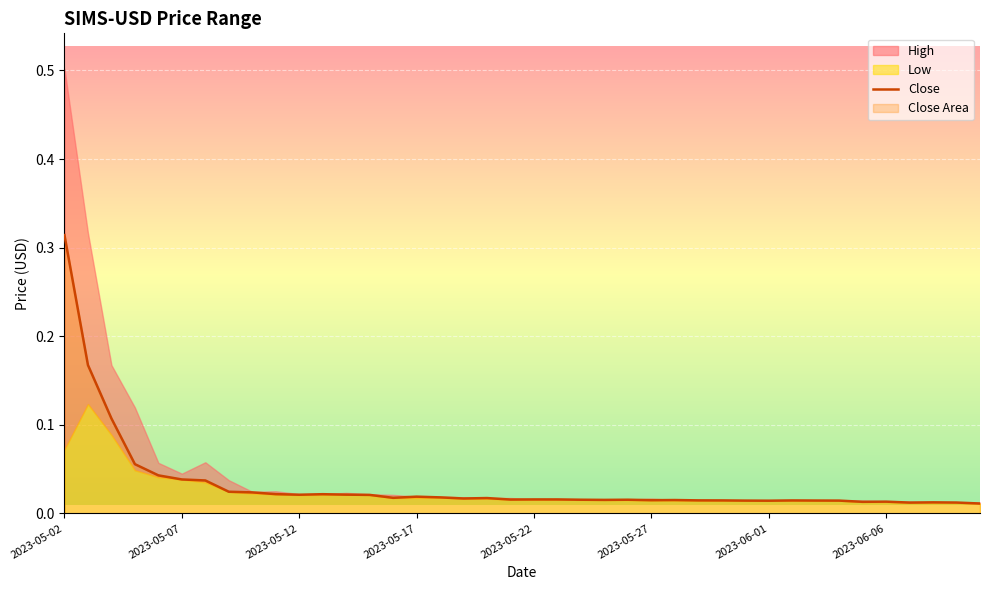

At which label does Close reach its peak?

2023-05-02